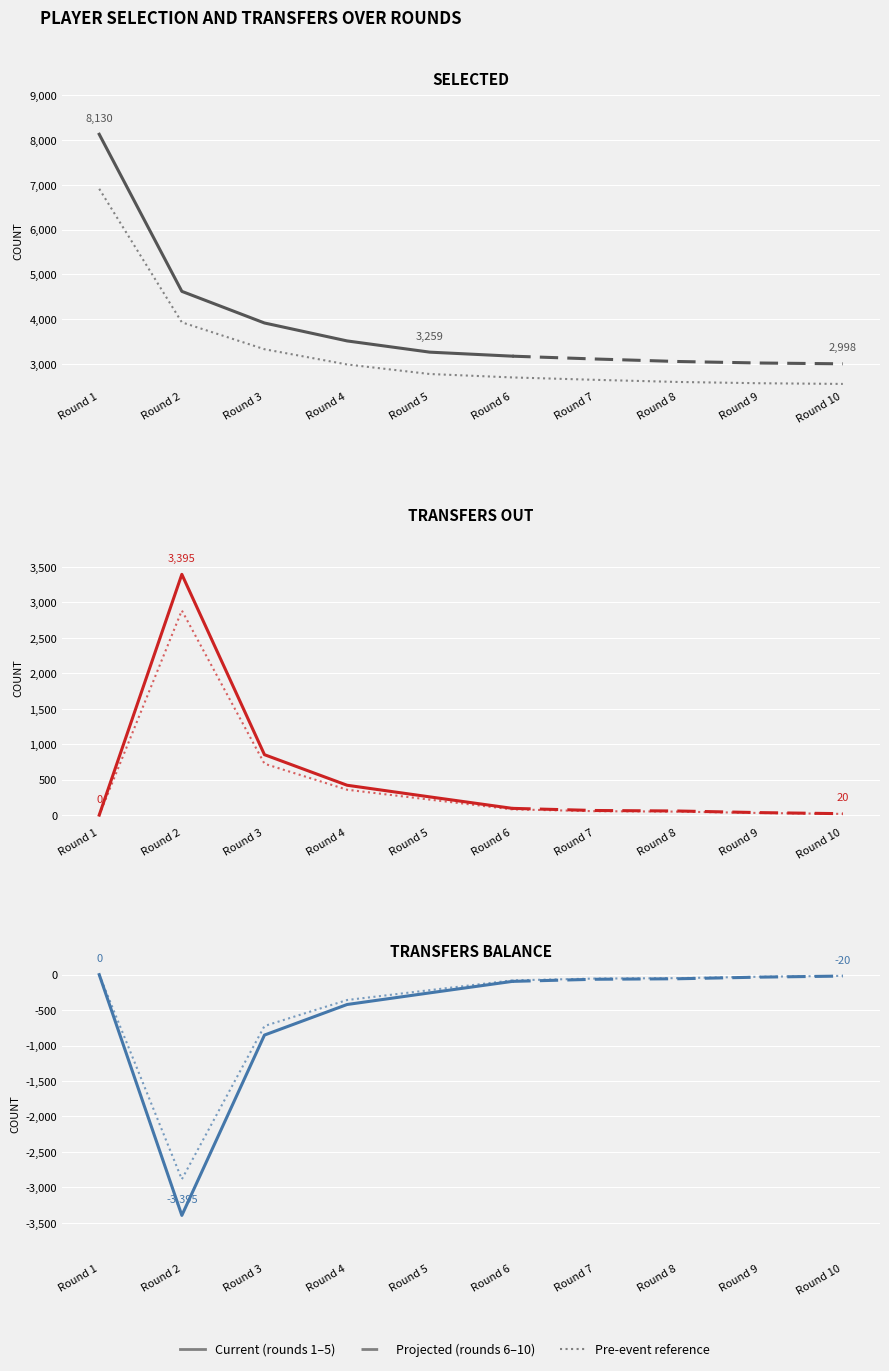

List the series in order of their peak value, lowest first.

transfers_balance, transfers_out, selected